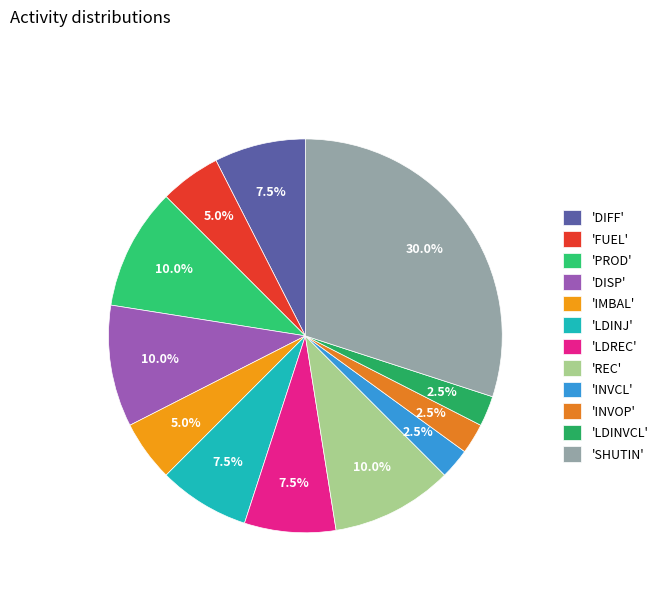

What is the largest slice in the pie chart?

'SHUTIN'